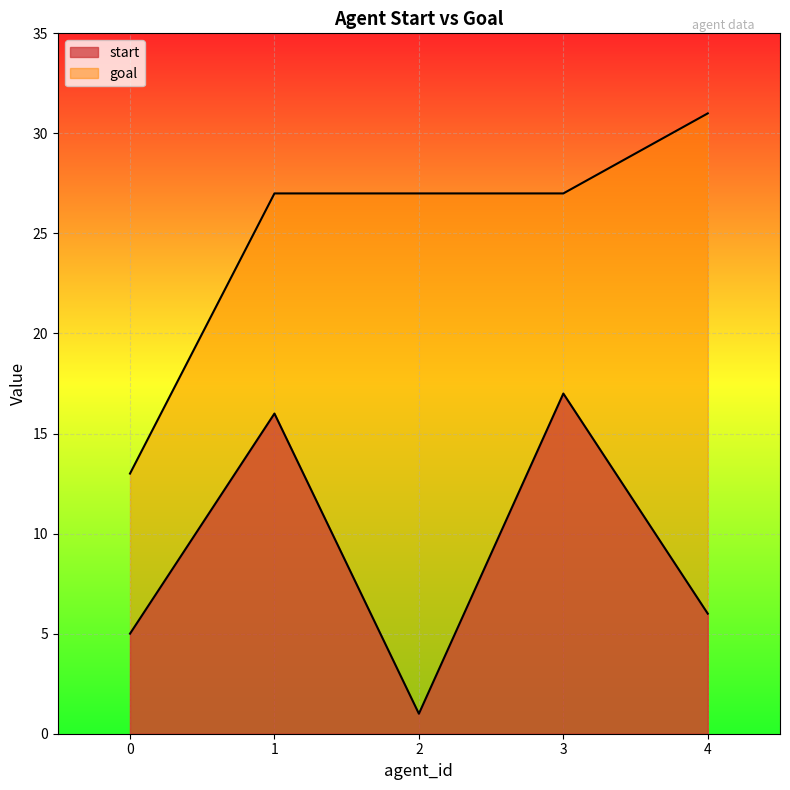

Is the value of goal at 4 greater than the value of start at 4?

Yes